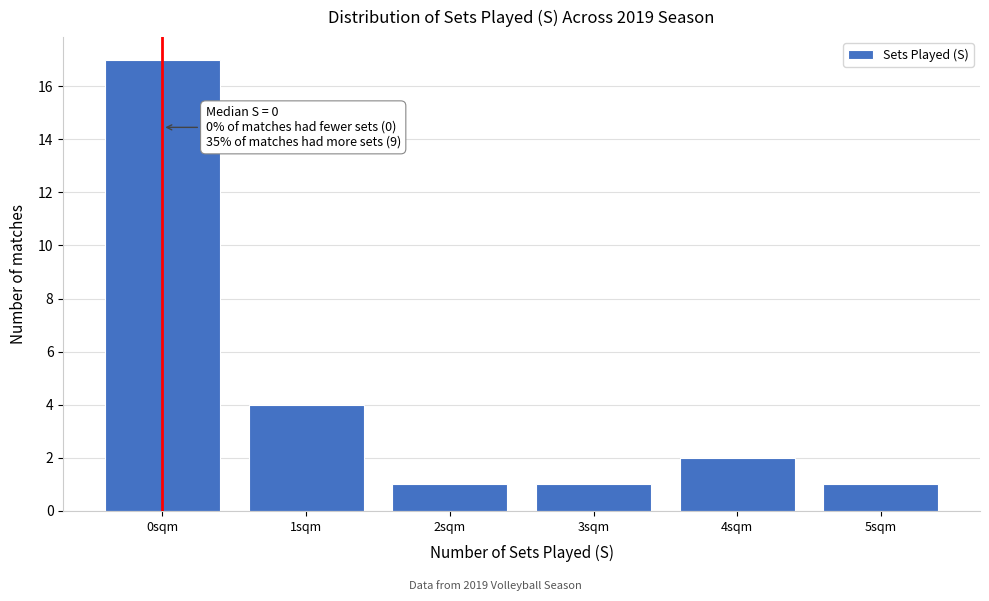

Which range on the x-axis has the tallest bar?

-0.5 to 0.5